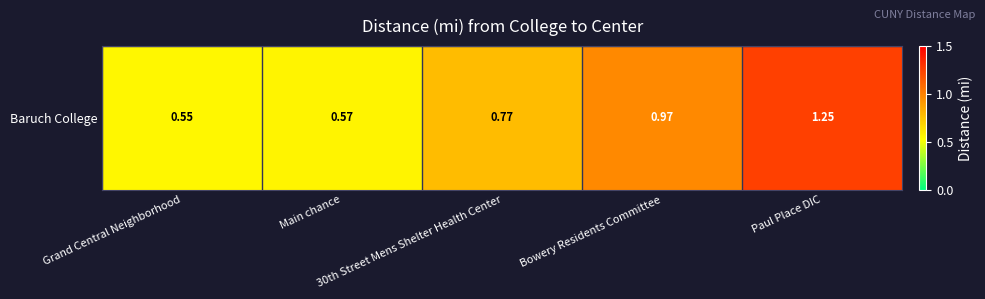

Between Main chance and Bowery Residents Committee, which is larger?

Bowery Residents Committee